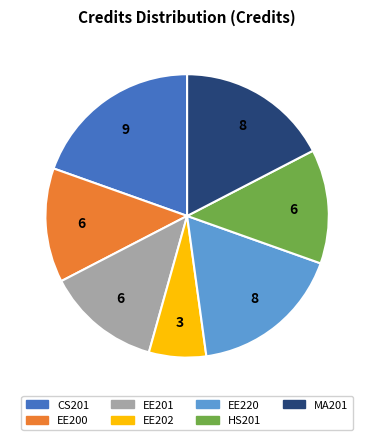

Does EE202 account for over 50% of the chart?

No